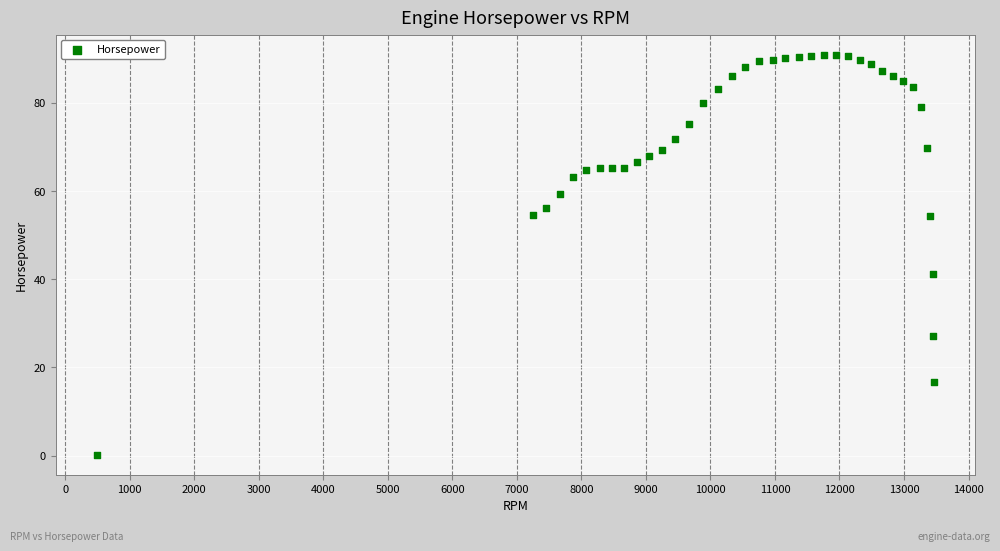

What Y value in the scatter plot is closest to 45?

41.2